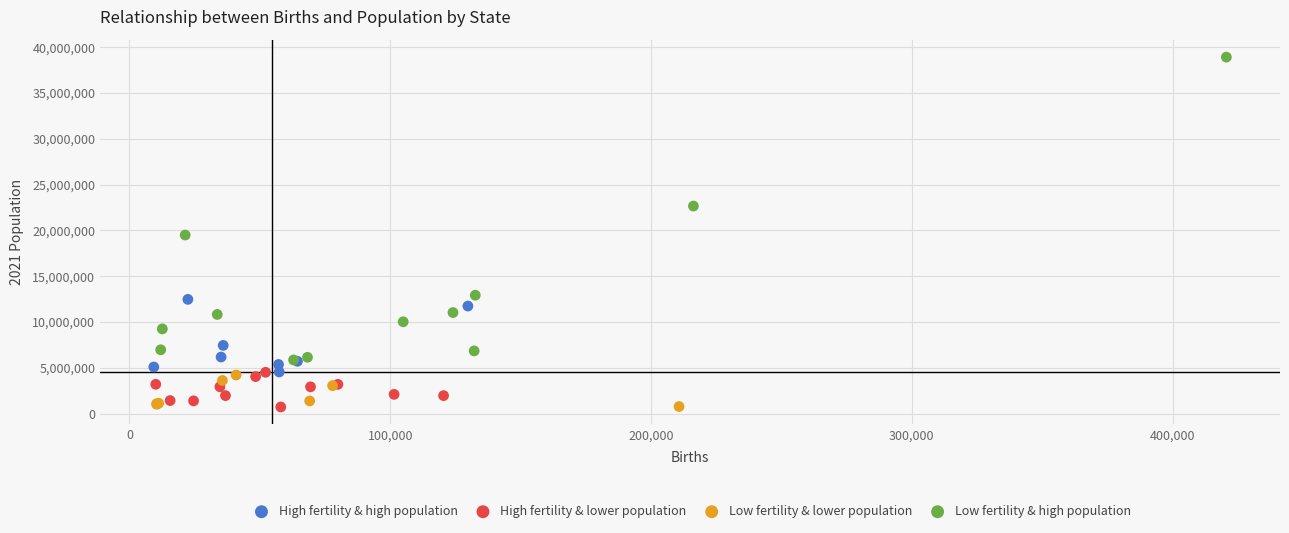

Which series contains the highest Y value?

Low fertility & high population